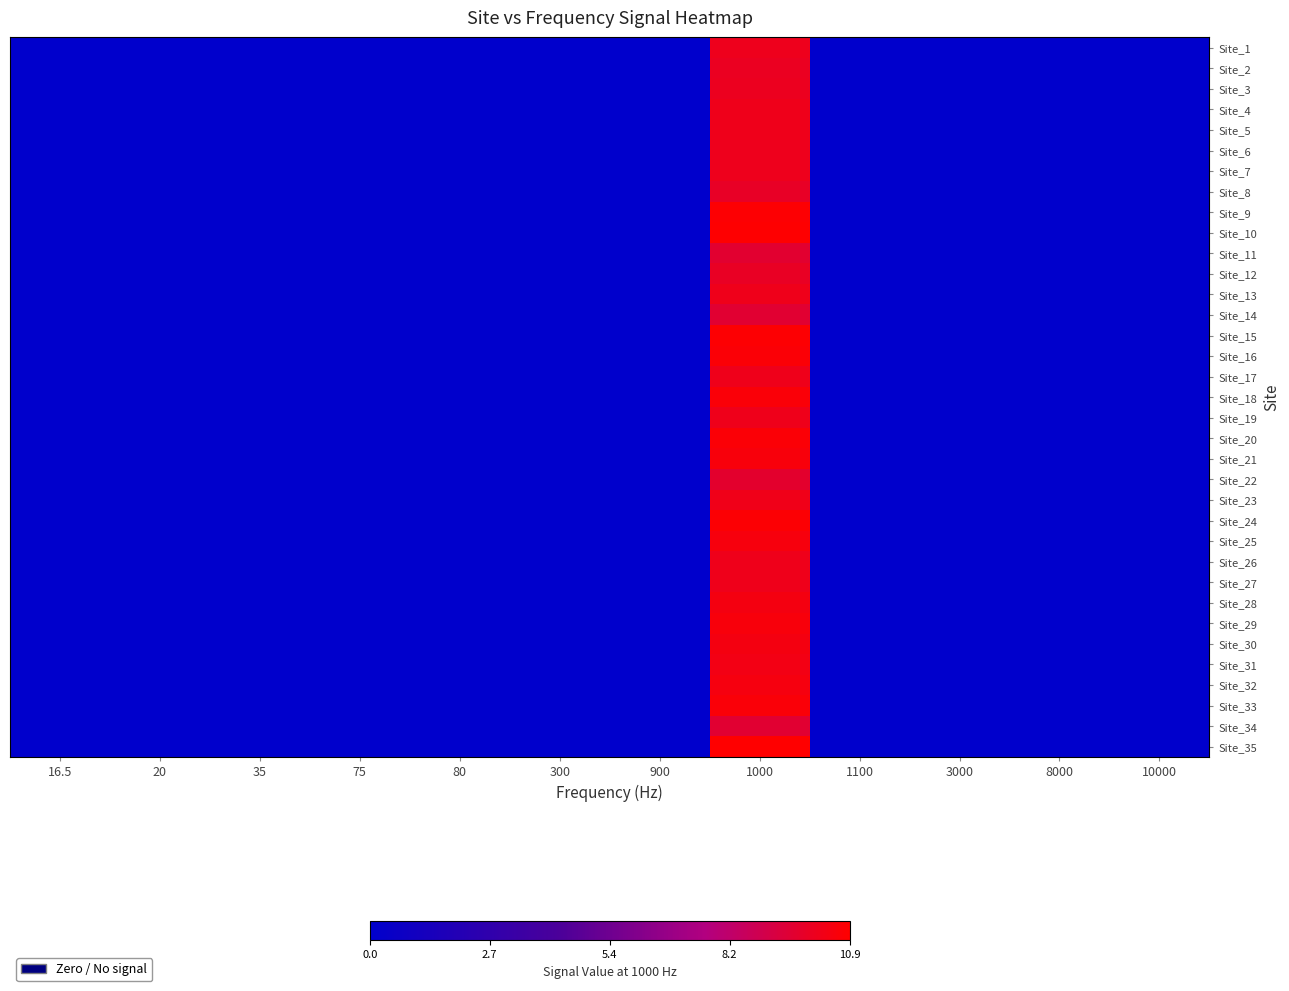

At how many categories does at least one series exceed 10?

1